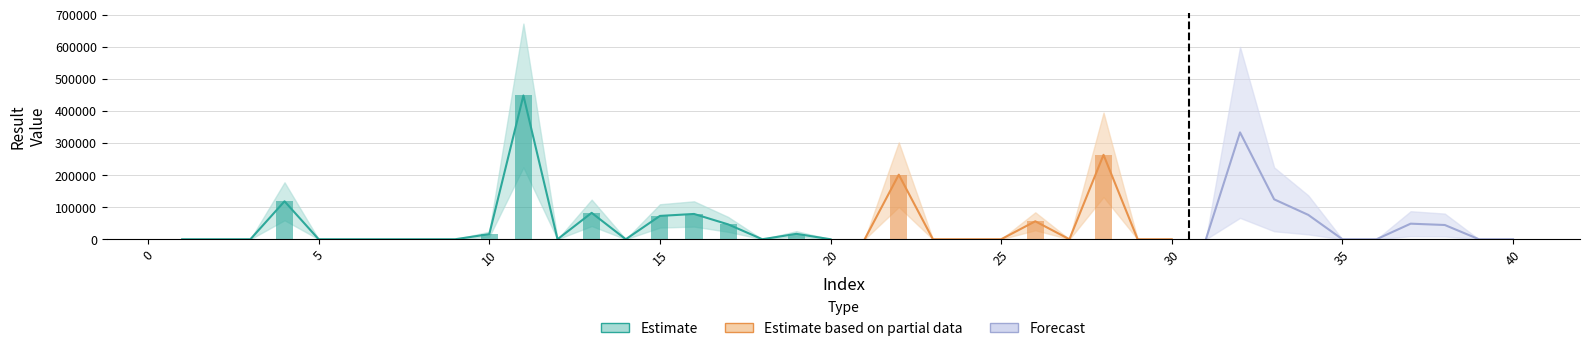

At which category does the chart reach its peak across all series?

11